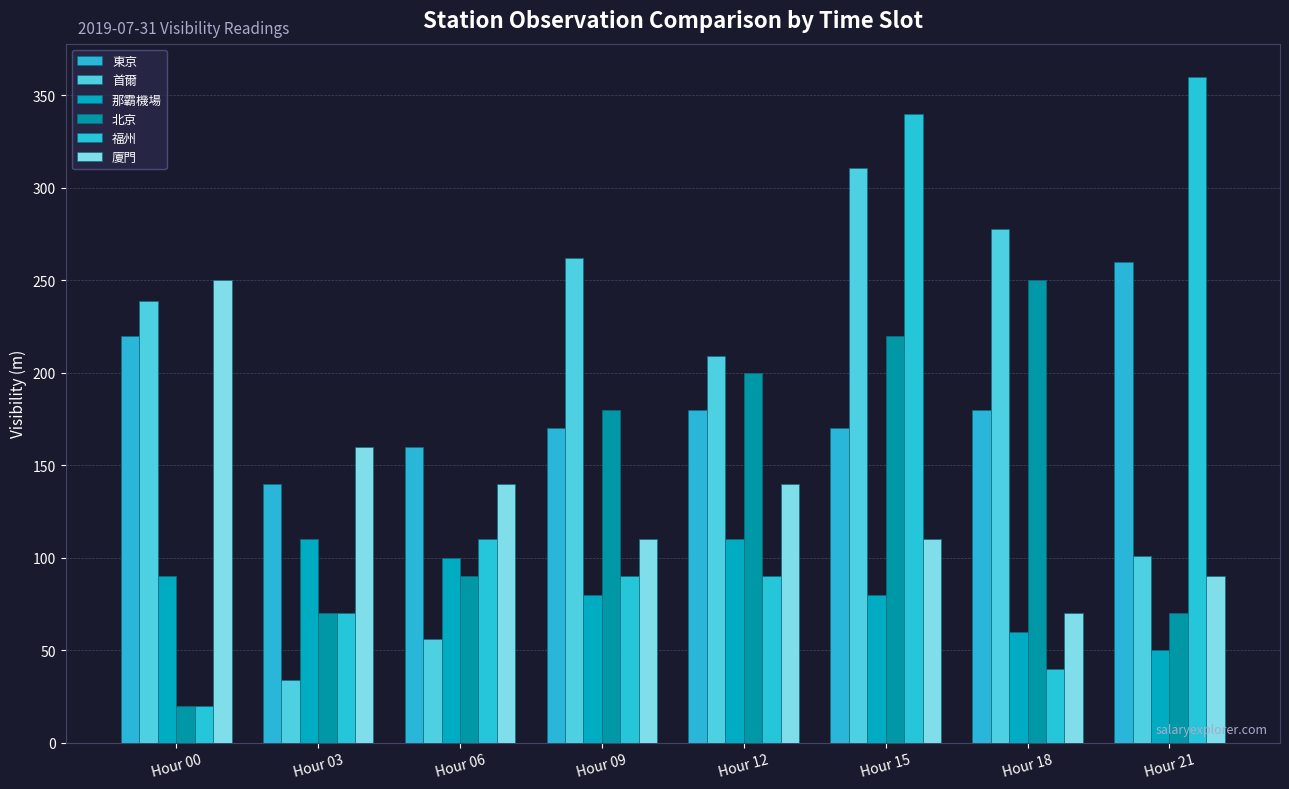

Which series has the largest range (max minus min)?

福州